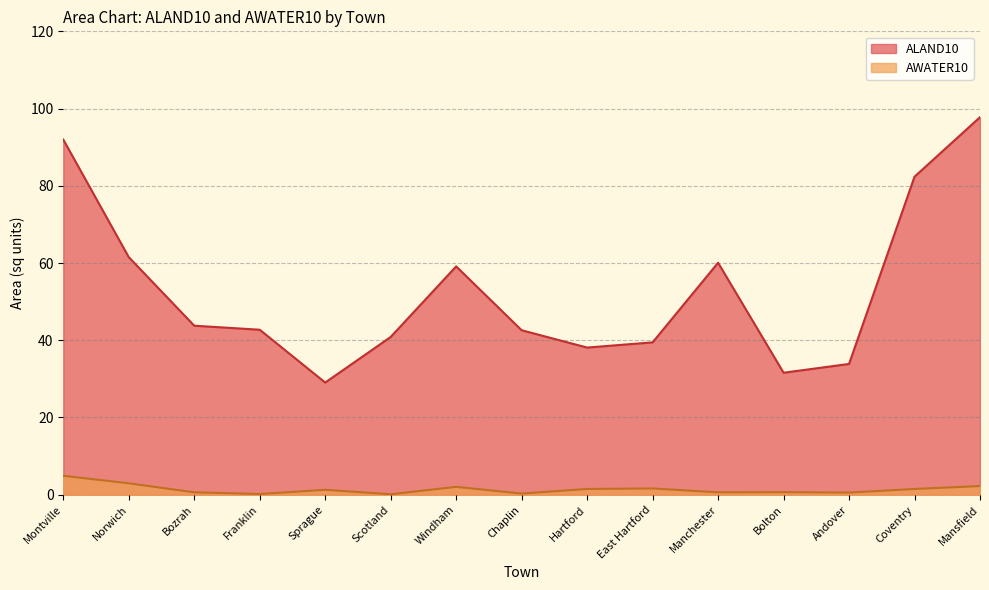

True or false: AWATER10 and ALAND10 intersect in this chart.

False